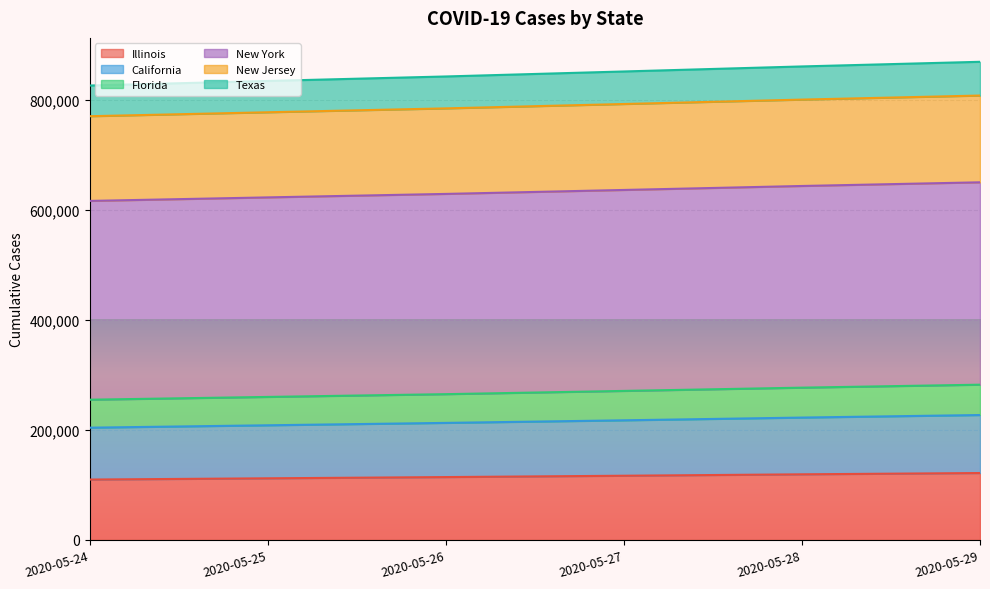

What is the lowest value of the Illinois series?

109768.8